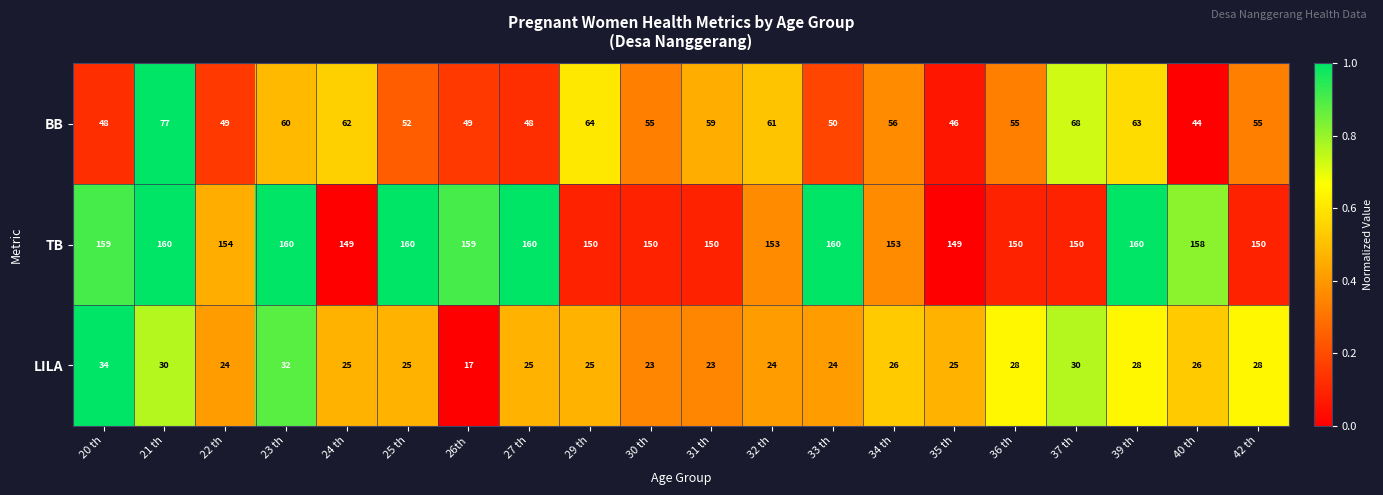

Is the value of TB at 23 th greater than the value of BB at 35 th?

Yes